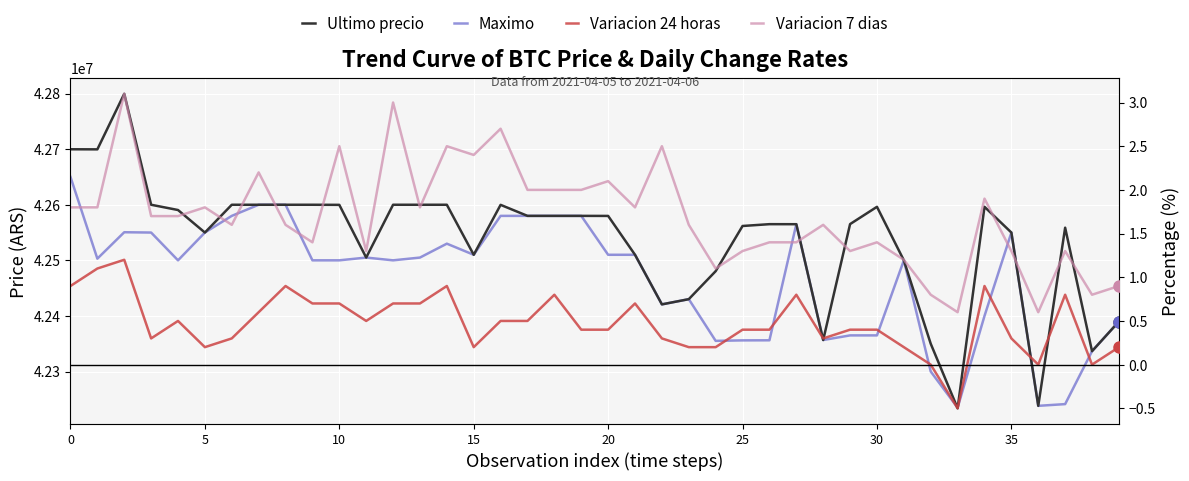

True or false: Ultimo precio and Maximo intersect in this chart.

True